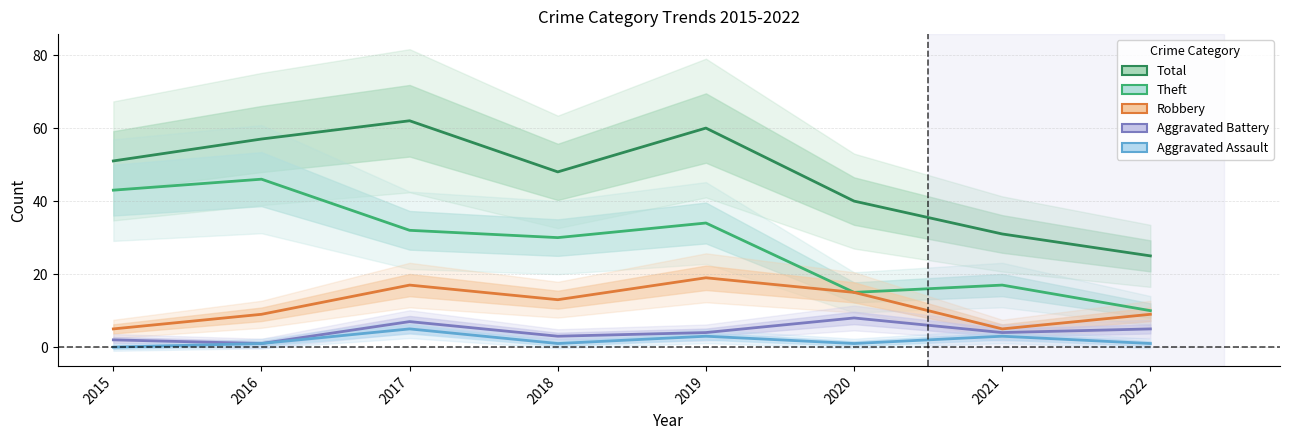

At which category does Robbery reach its first local valley?

2018